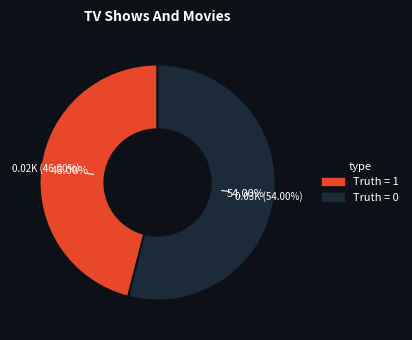

Count the number of slices in the pie.

2